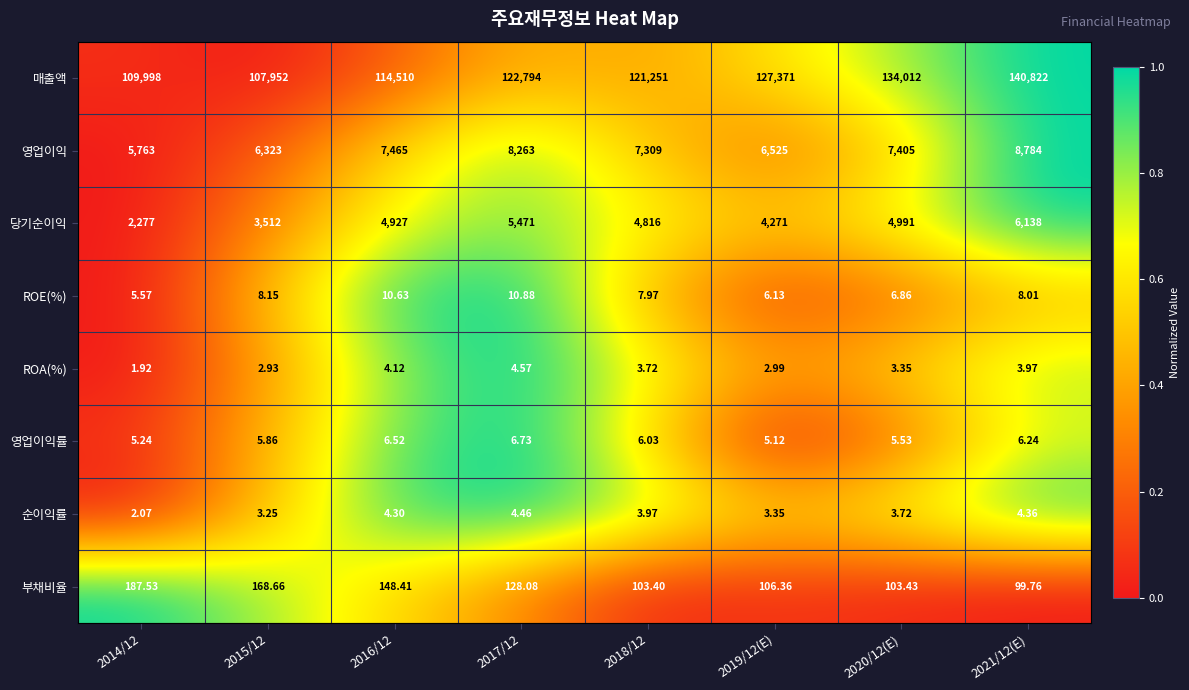

Which series has the largest range (max minus min)?

매출액